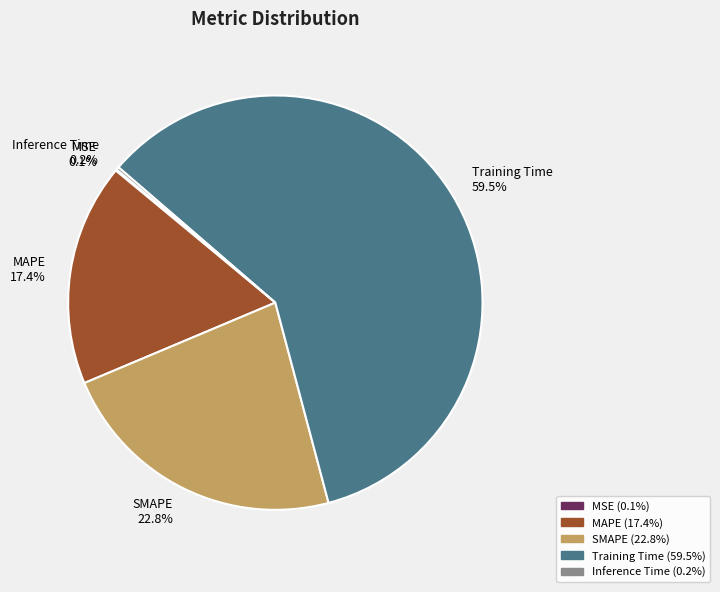

To the nearest percent, what is the difference between the largest and smallest slice percentages?

59%